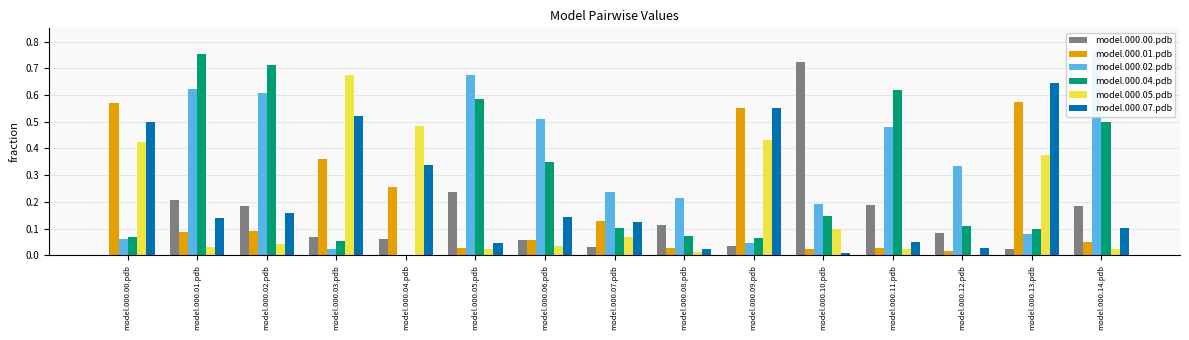

How many series are shown in this chart?

6